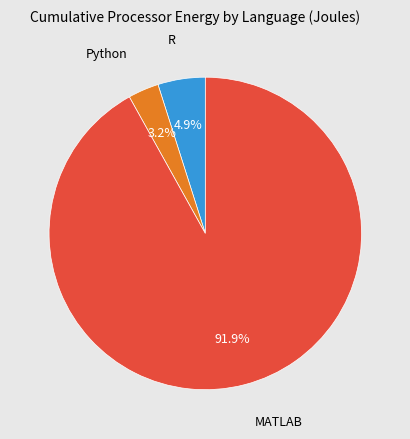

To the nearest percent, what is the difference between the largest and smallest slice percentages?

89%